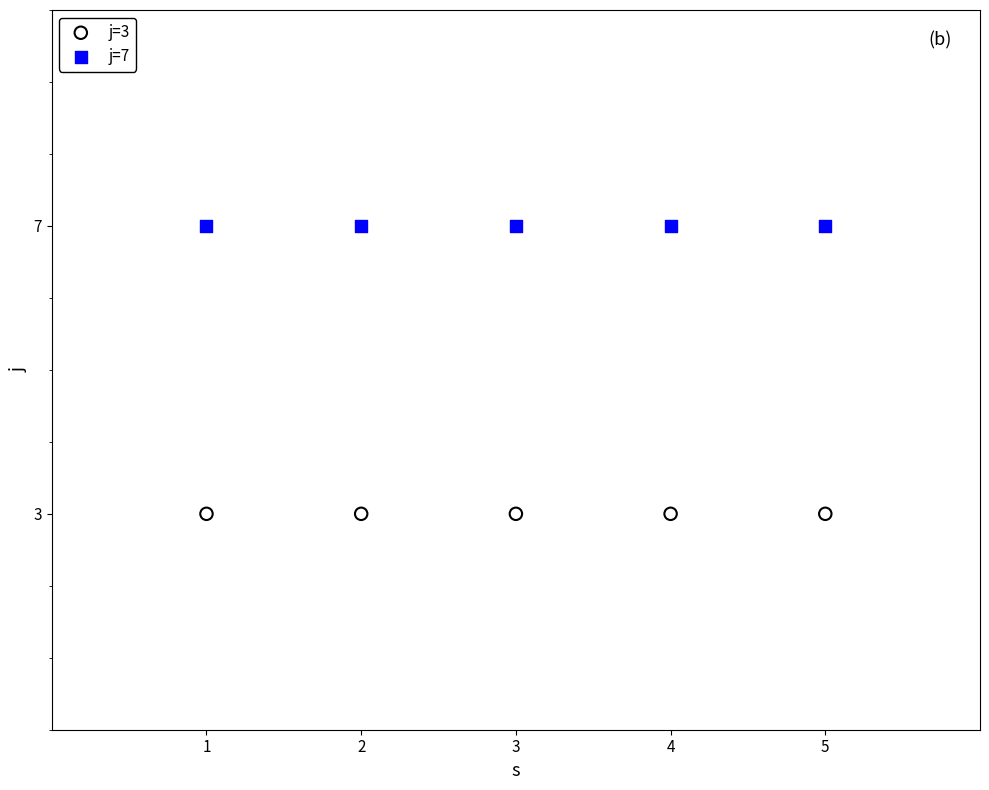

What are all the series names shown in the legend?

j=3, j=7